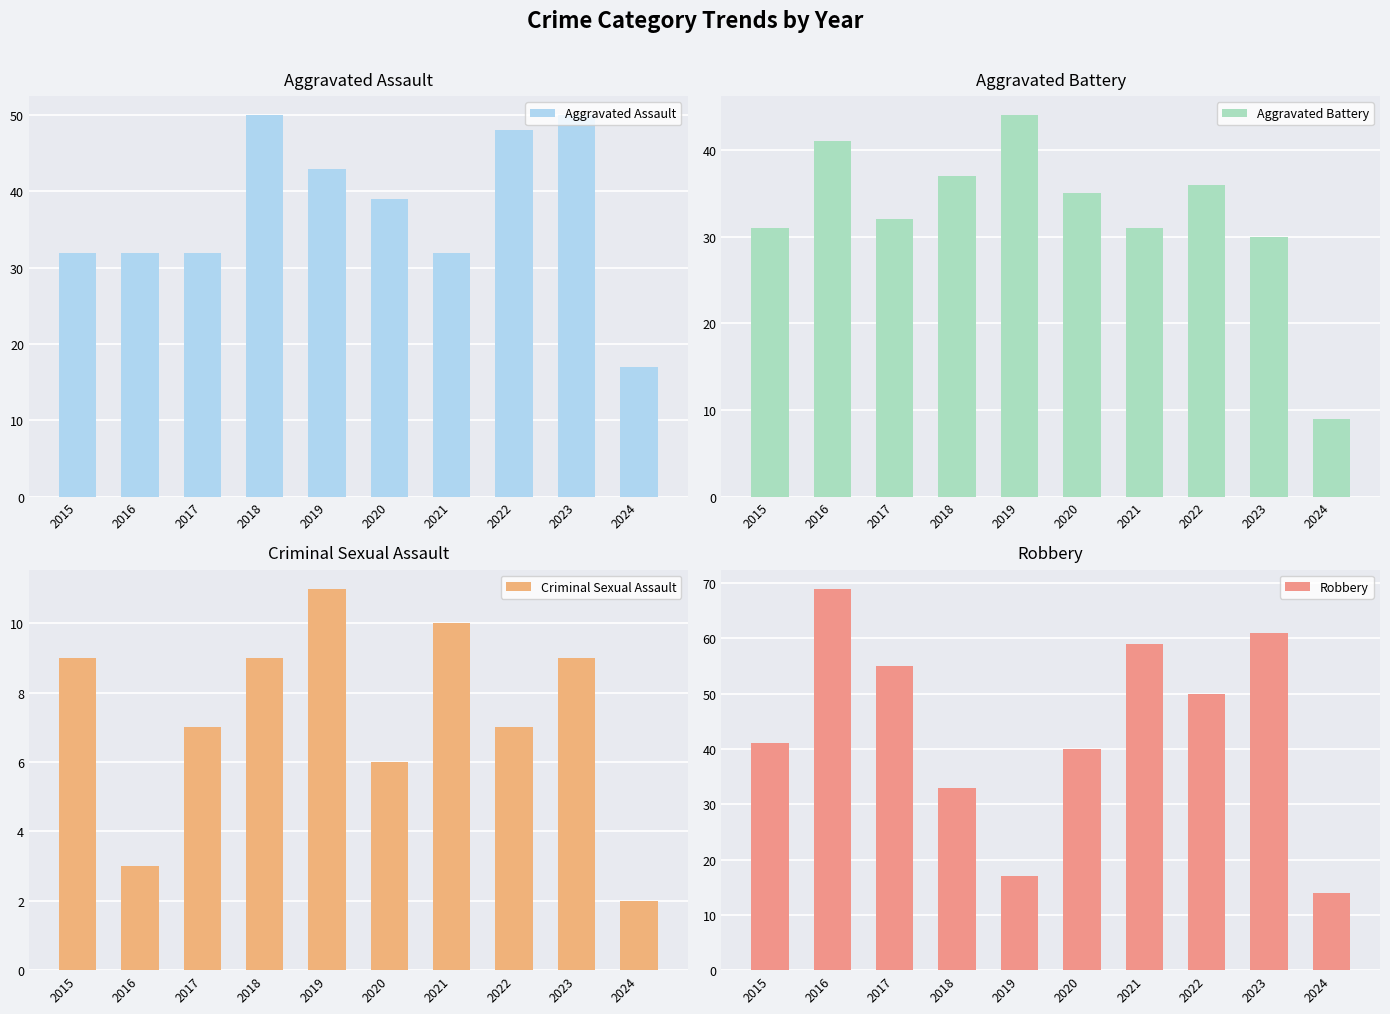

What is the difference between the Criminal Sexual Assault values at 2020 and 2019?

5